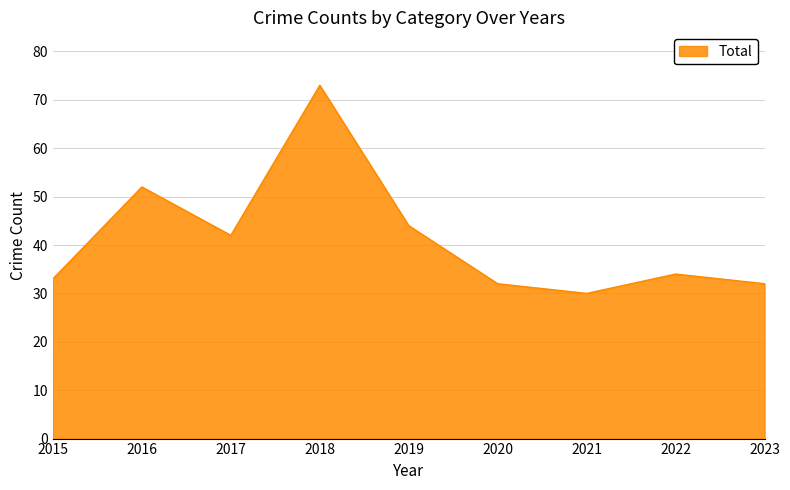

What is the maximum value shown in the chart?

73